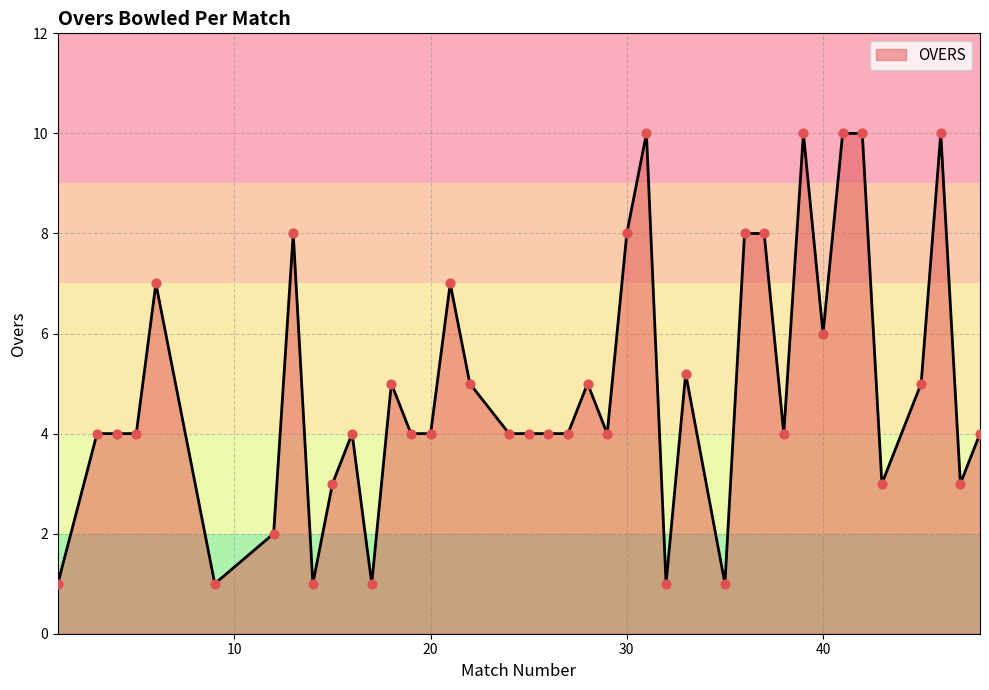

What is the maximum value shown in the chart?

10.0